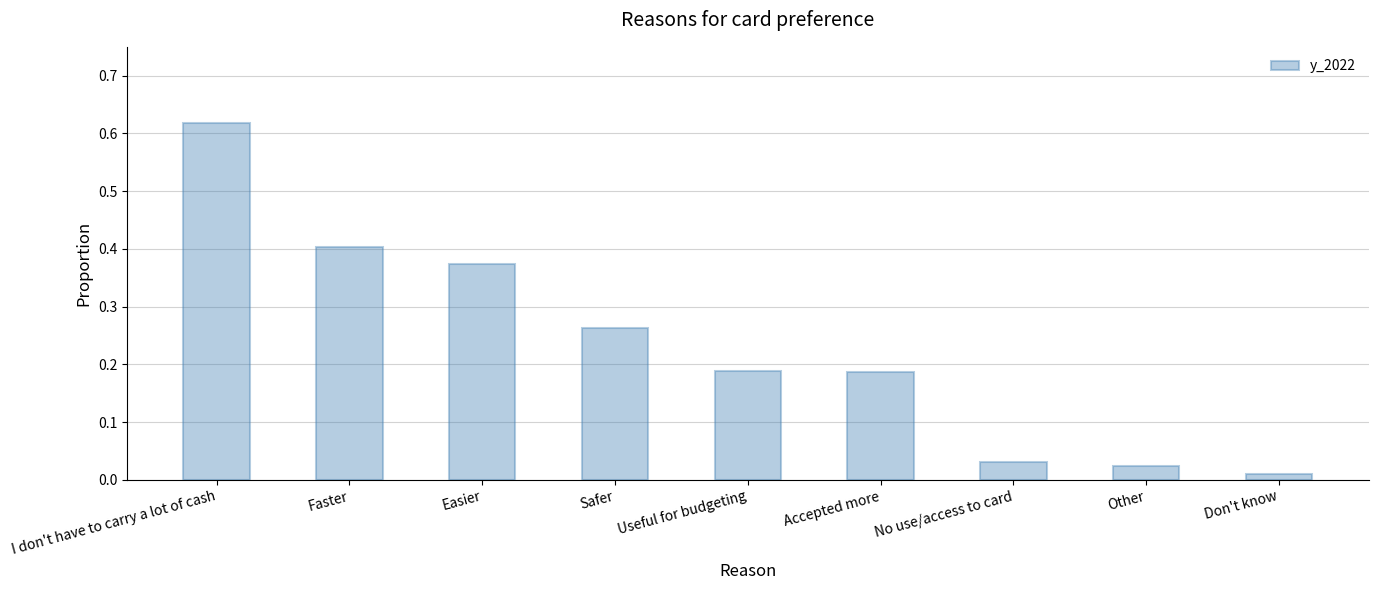

Count the number of categories in the chart.

9